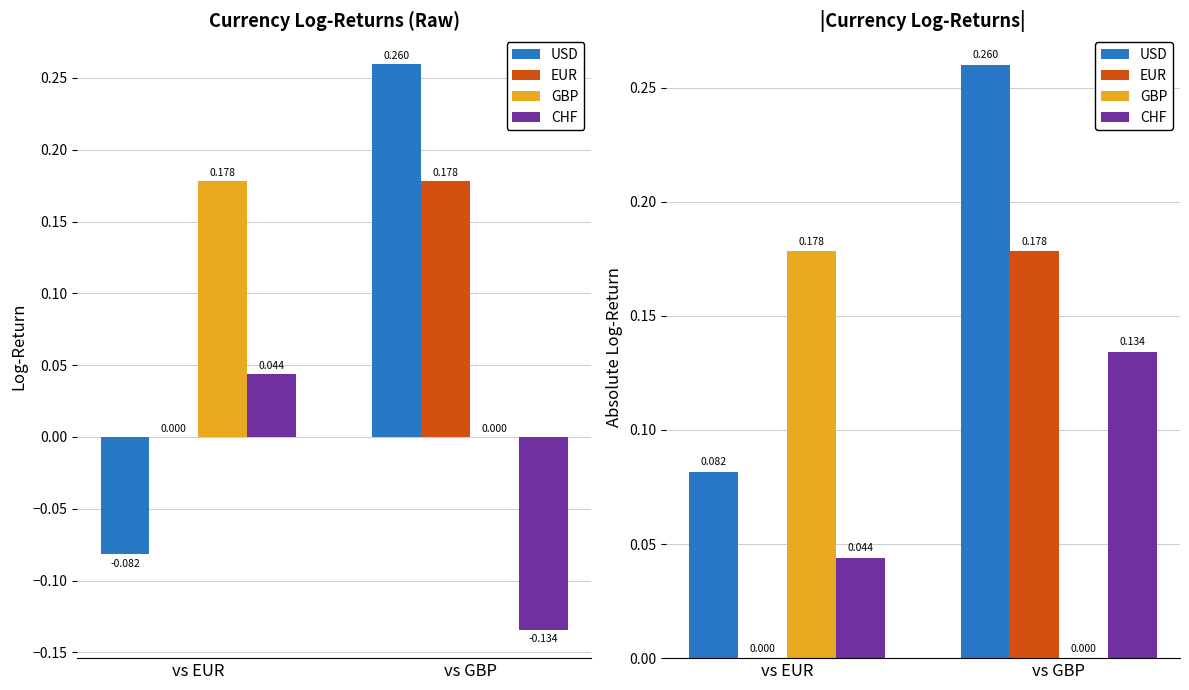

Between vs EUR and vs GBP, which series saw the biggest shift?

USD